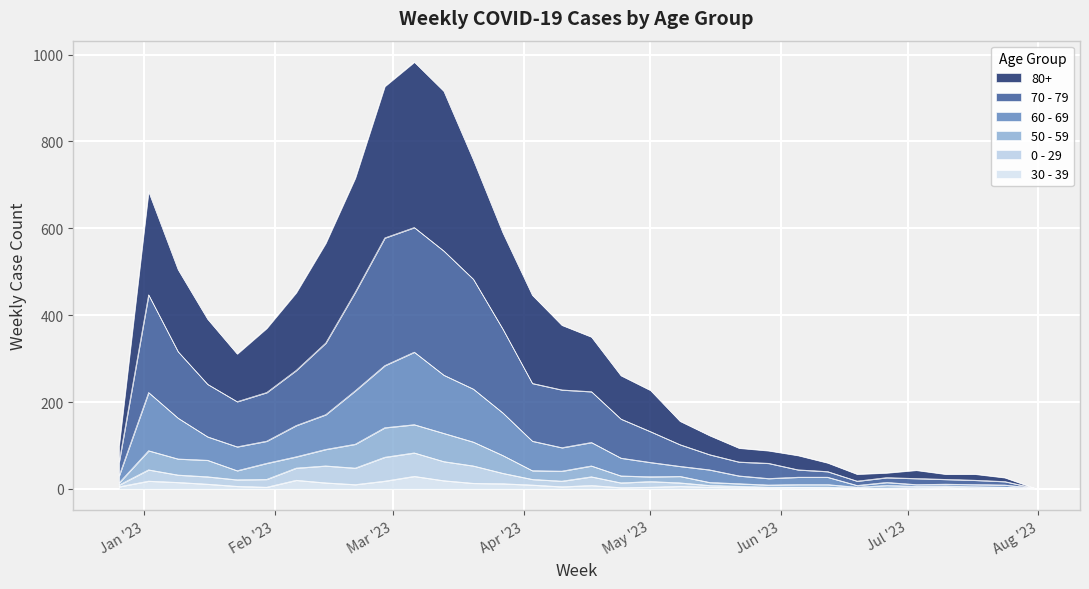

Where is 60 - 69 nearest to the value 158?

2023-01-09